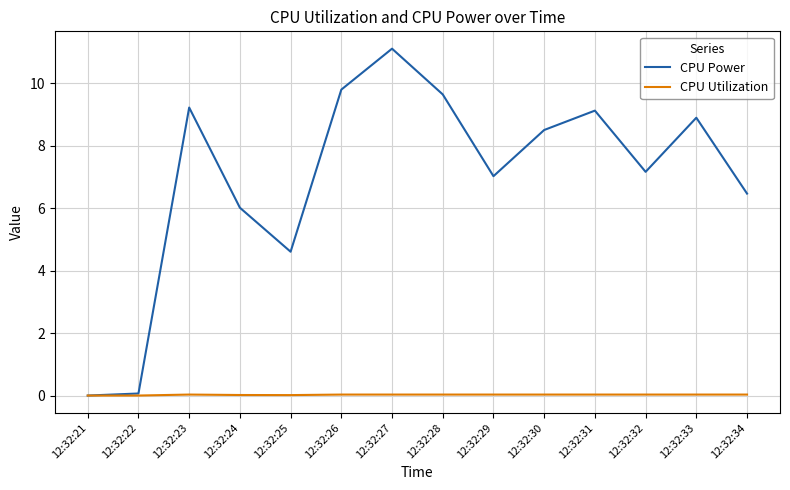

Which series changed the most between 12:32:21 and 12:32:26?

CPU Power